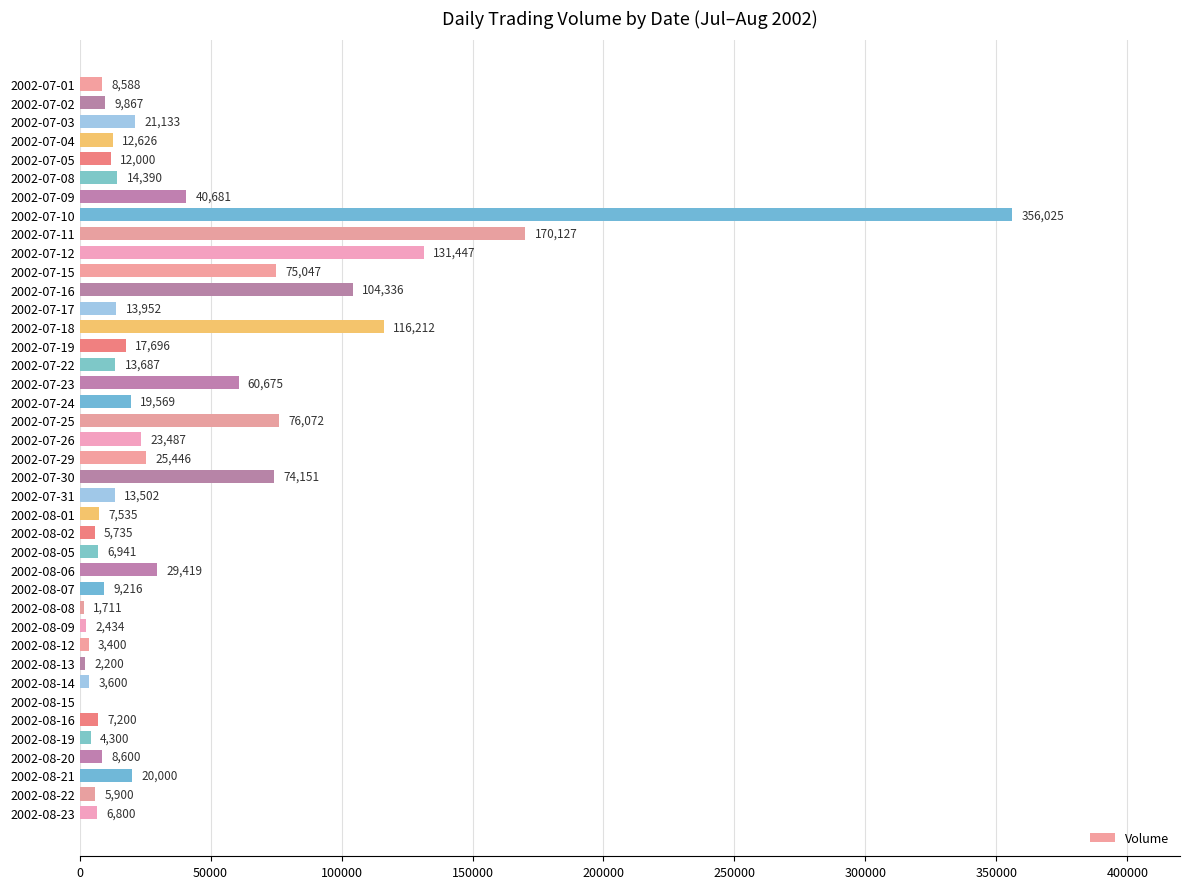

True or false: the data shows 60675 at 2002-07-23.

True